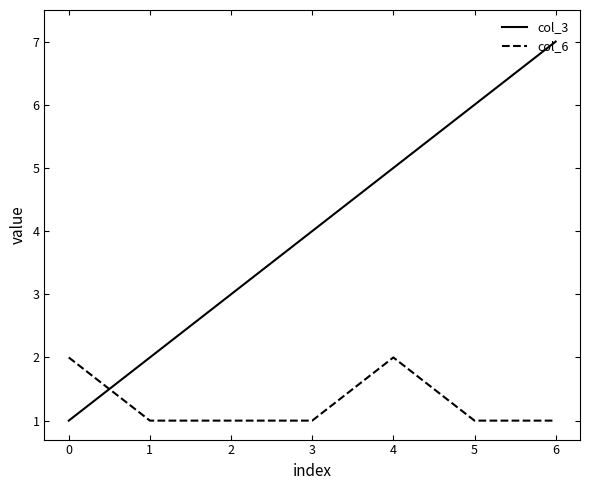

Rank the series by their average value, from lowest to highest.

col_6, col_3